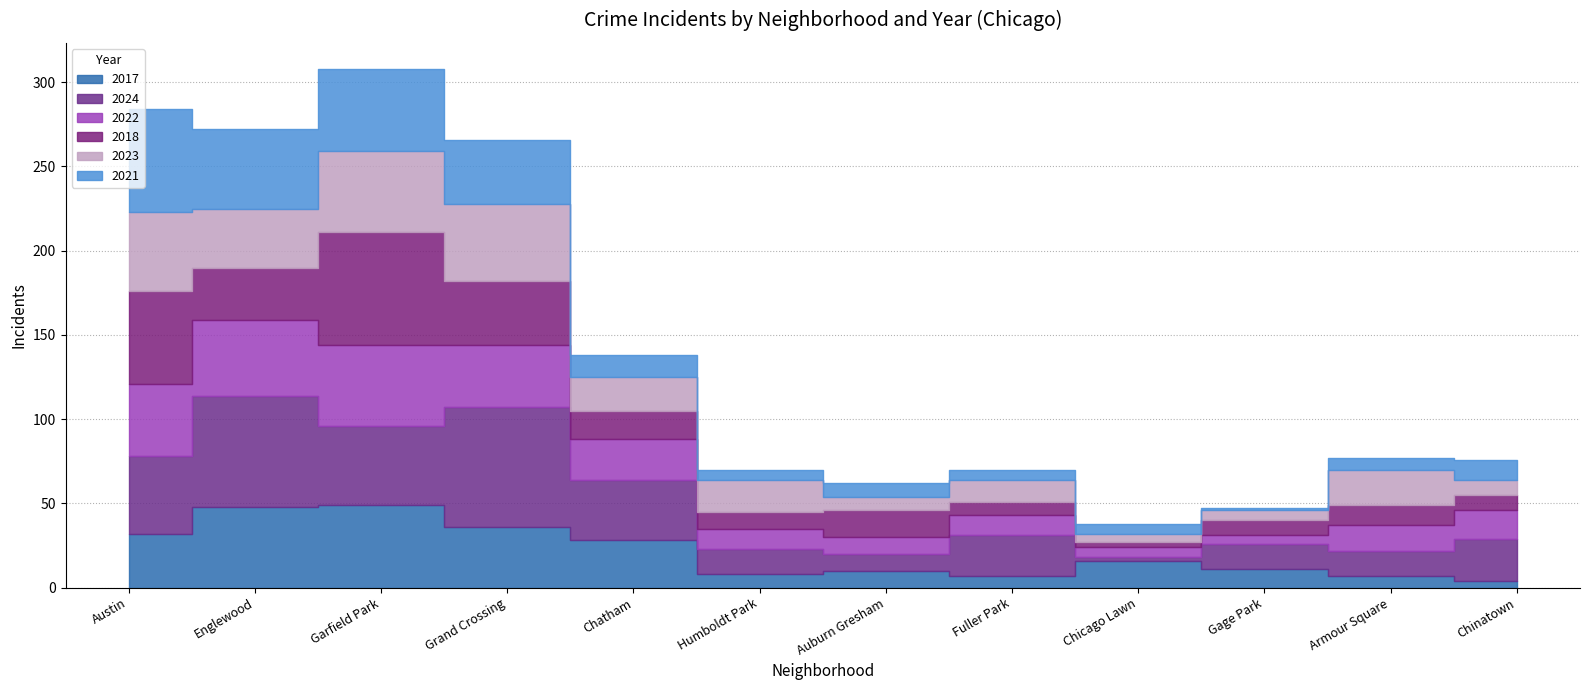

What is the approximate value of 2017 at Auburn Gresham, to the nearest 5?

10